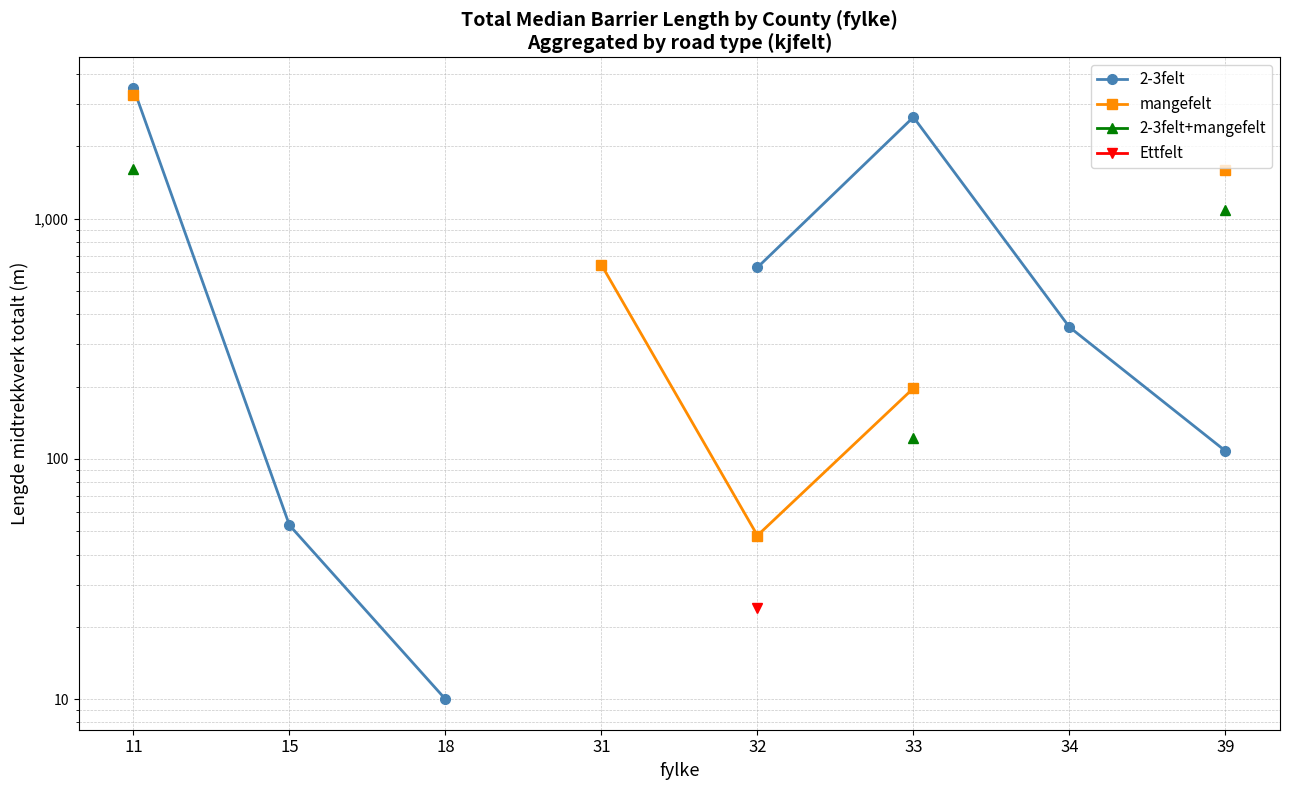

Which category has the lowest value in the 2-3felt+mangefelt series?

33